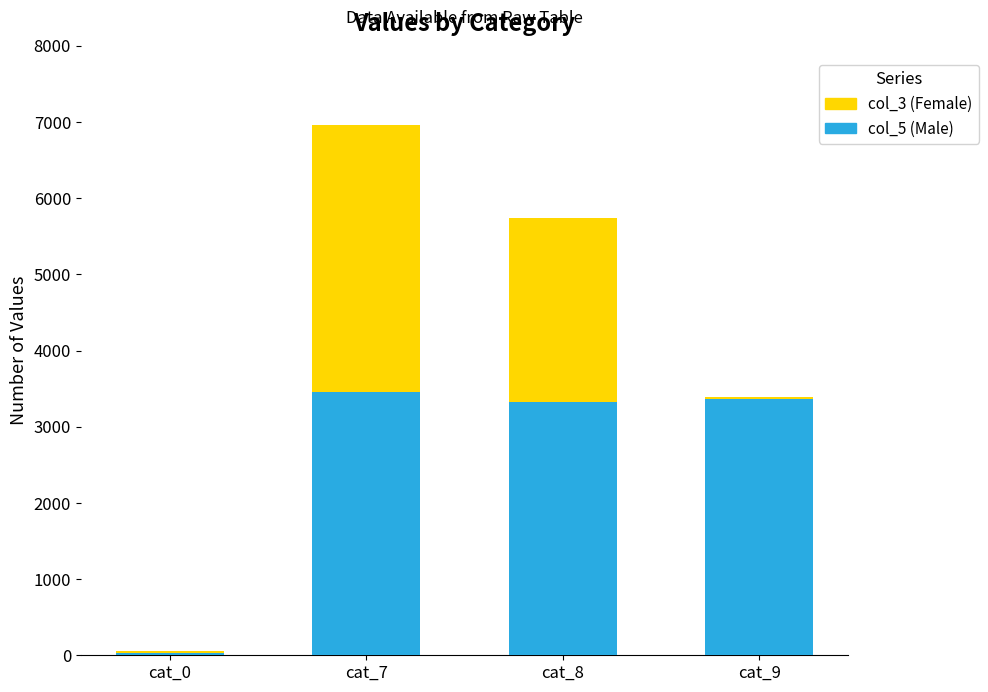

What are all the series names shown in the legend?

col_3 (Female), col_5 (Male)